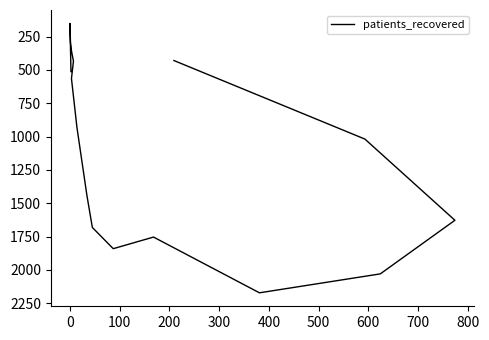

How many data points are above 1019?

7